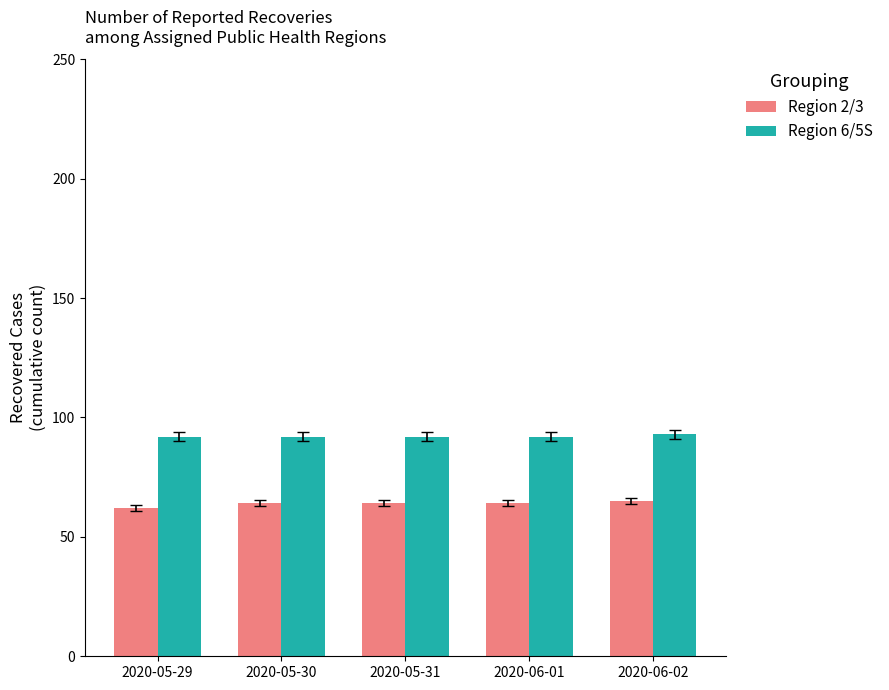

Reading right to left, transcribe all the data shown in this chart.

Region 2/3: 2020-06-02=65	2020-06-01=64	2020-05-31=64	2020-05-30=64	2020-05-29=62
Region 6/5S: 2020-06-02=93	2020-06-01=92	2020-05-31=92	2020-05-30=92	2020-05-29=92